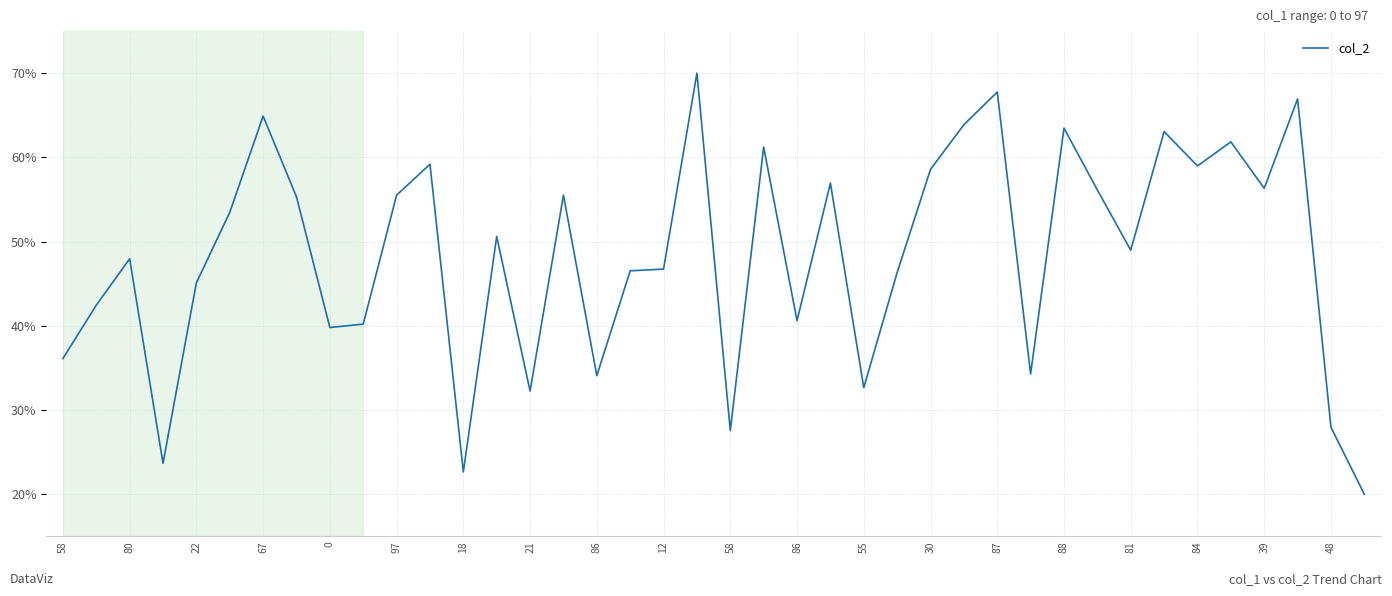

Does the chart have visible grid lines?

Yes